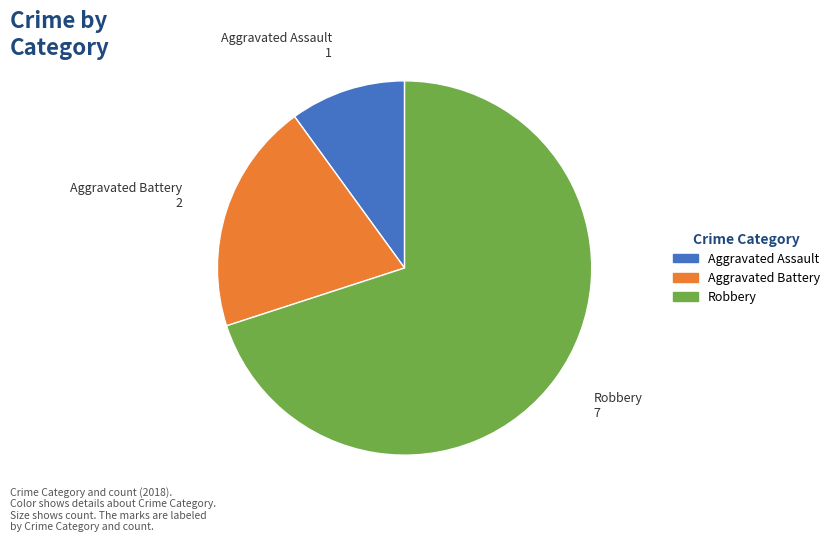

Is it true that Robbery is 60% of the pie?

False